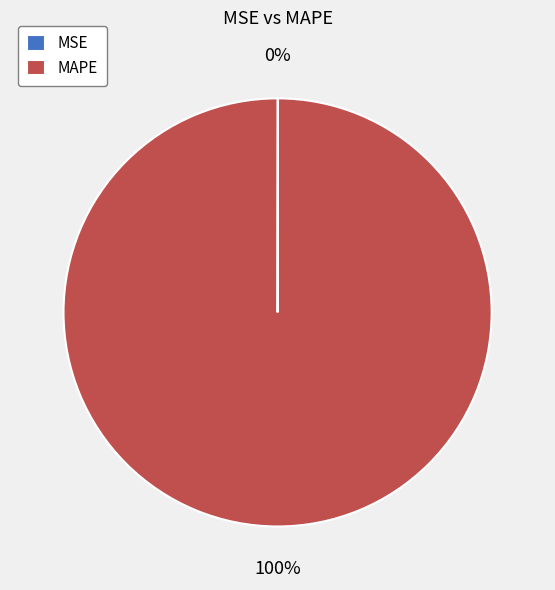

Which slice is the largest?

MAPE